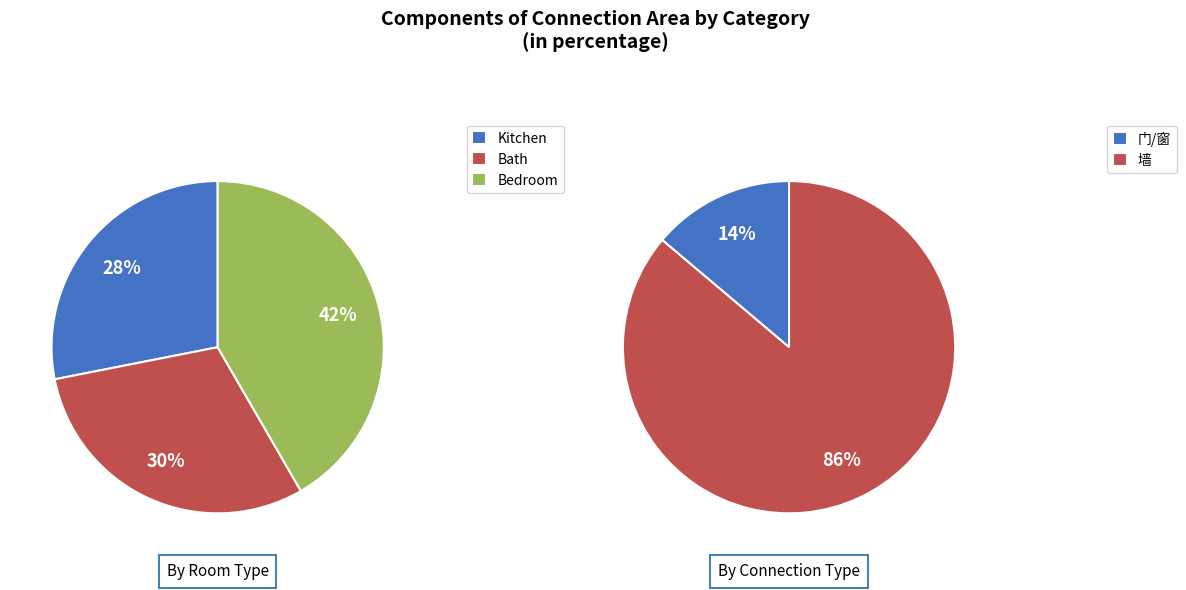

True or false: 4 accounts for 16% of the total.

False